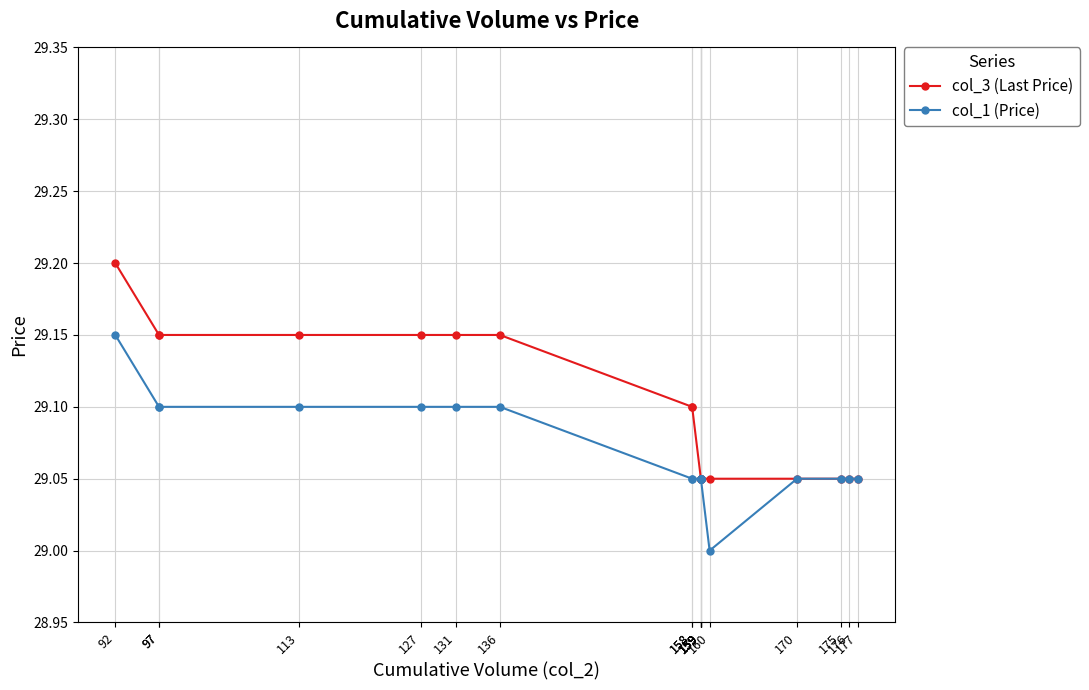

At how many categories does at least one series exceed 29?

20